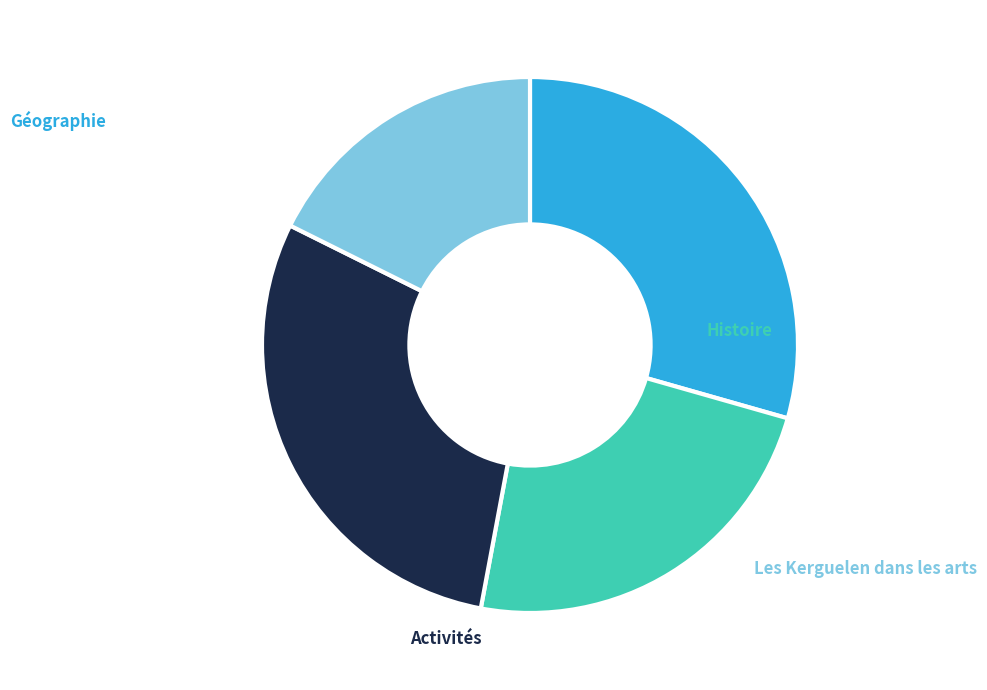

How many segments does this pie chart have?

4